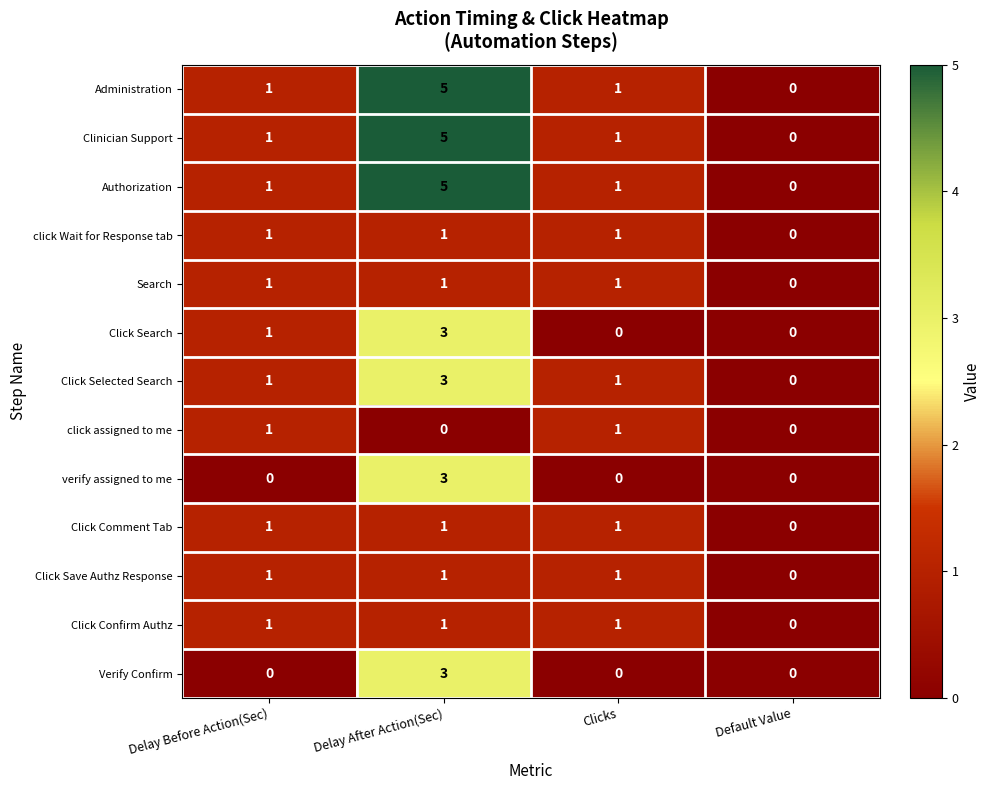

Count the click Wait for Response tab values in the range 1 to 2.

3